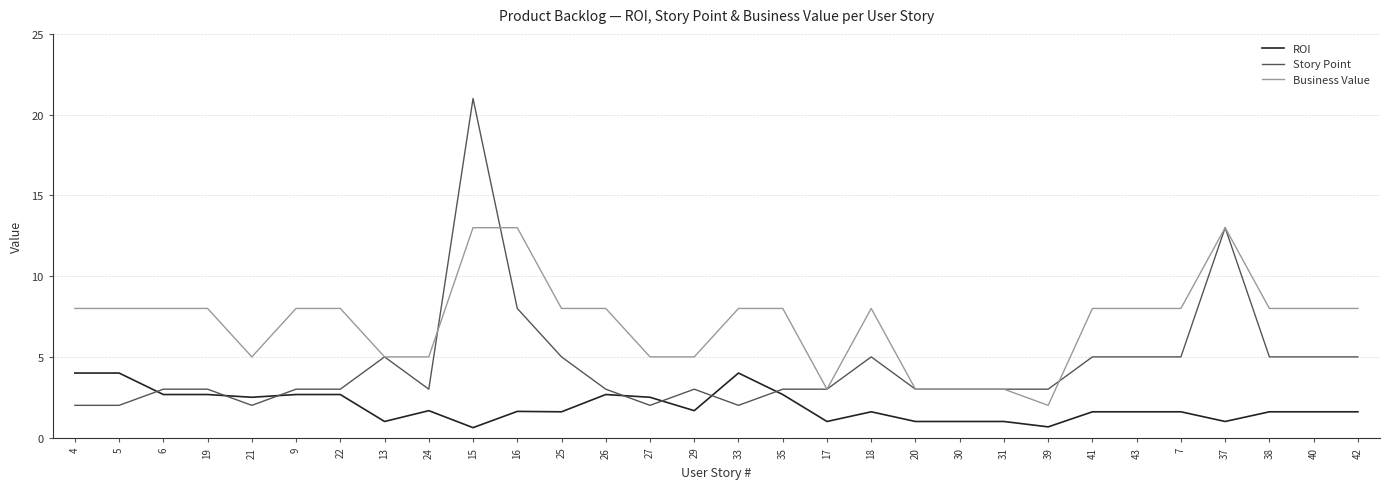

Which category has the highest value across all series?

15